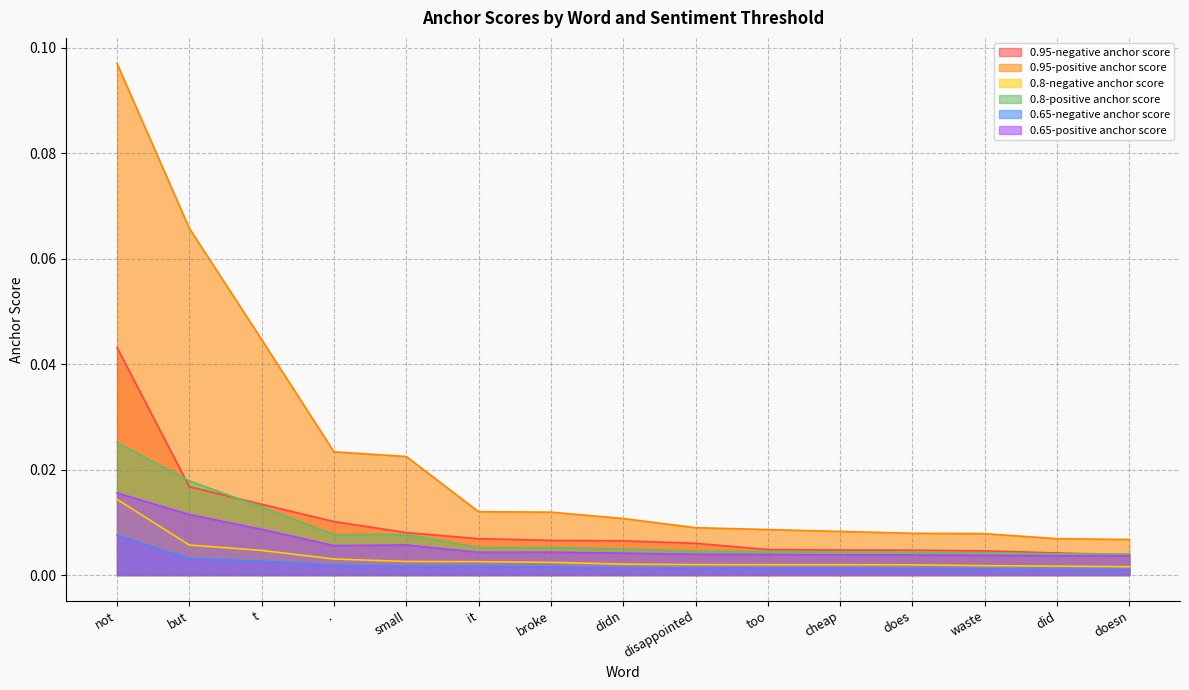

At which label does 0.65-negative anchor score reach its peak?

not